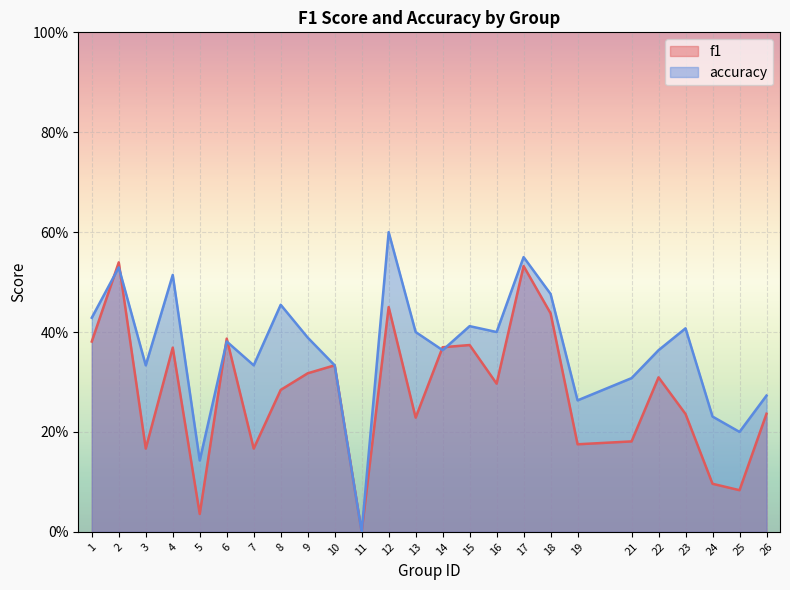

Which series has the largest total across all categories?

accuracy